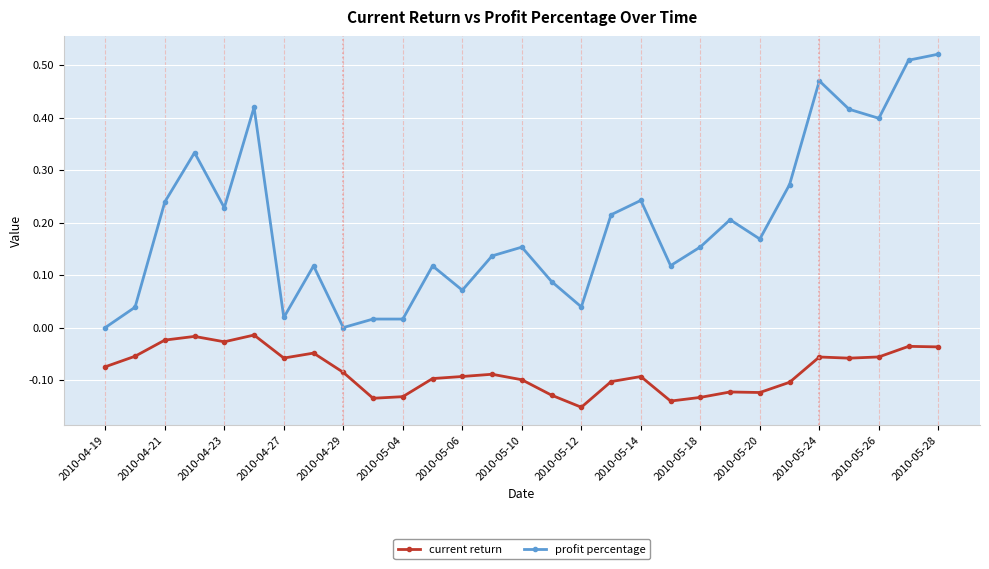

Which series has the widest spread of values?

profit percentage